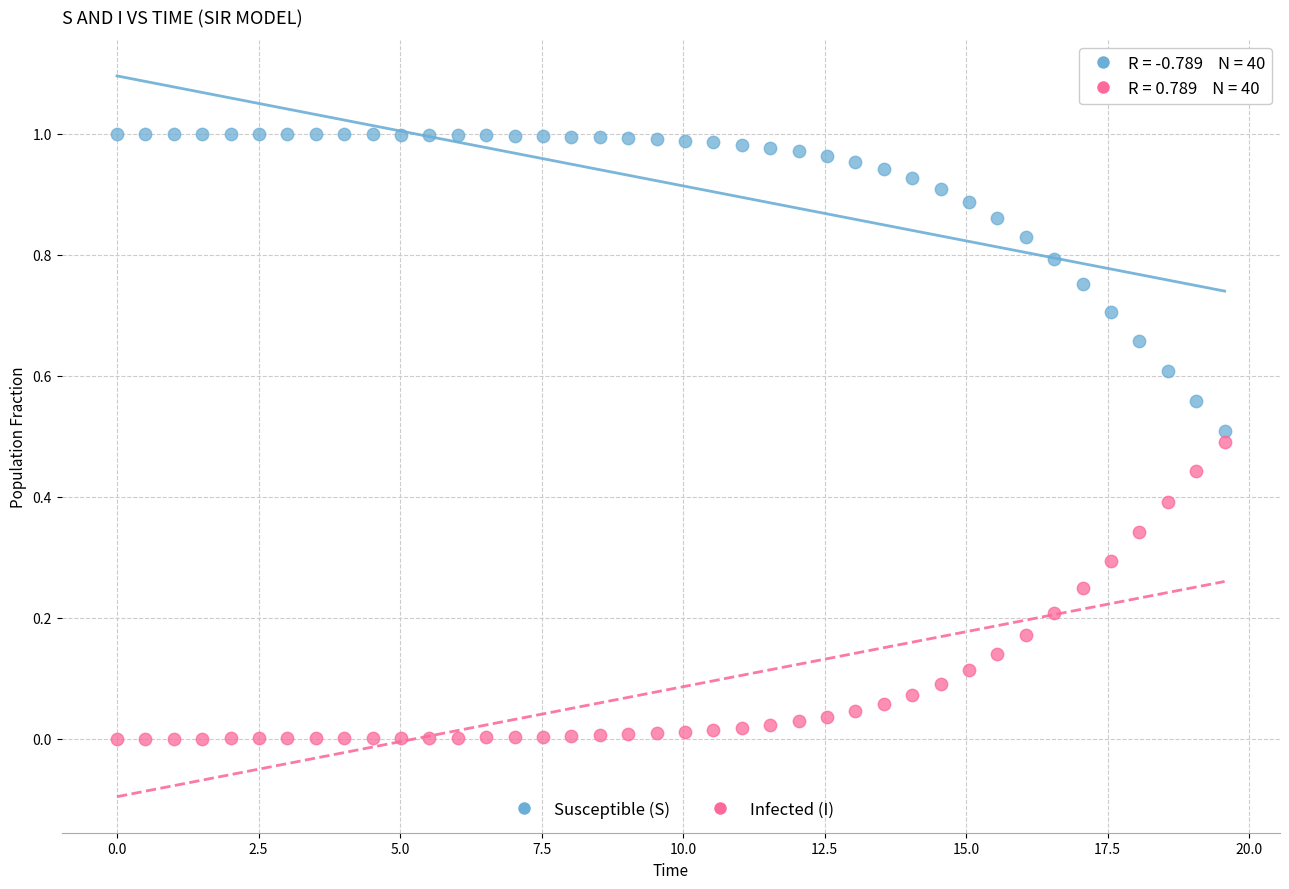

Which series contains the highest Y value?

Susceptible (S)